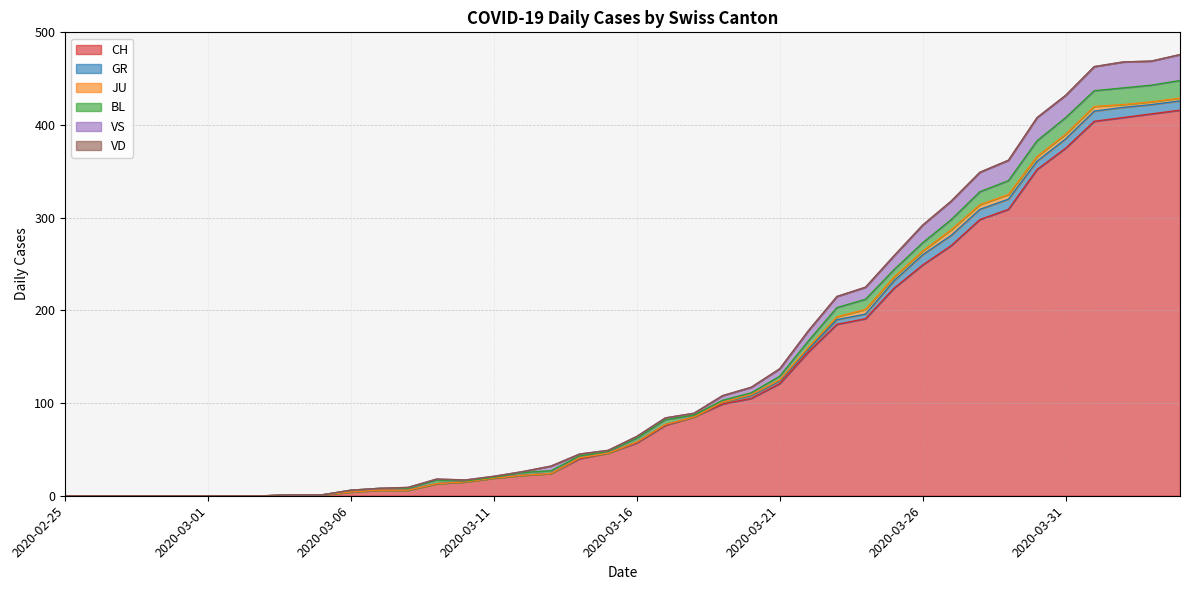

What are all the series names shown in the legend?

CH, GR, JU, BL, VS, VD